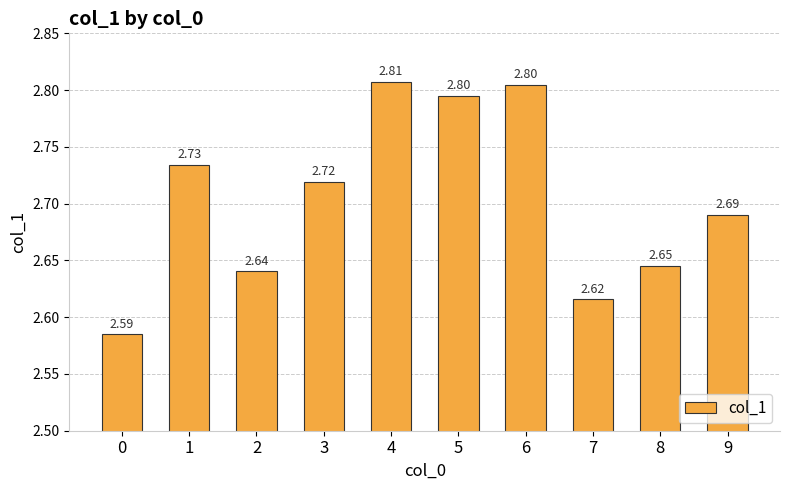

What is the approximate value at 6?

2.8